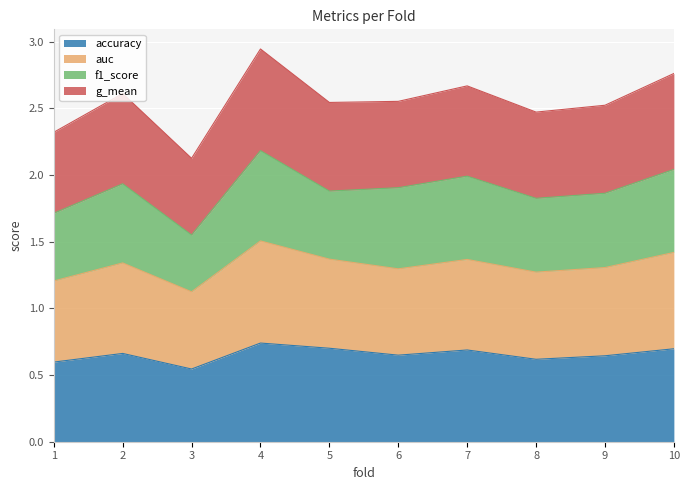

True or false: g_mean and accuracy intersect in this chart.

False